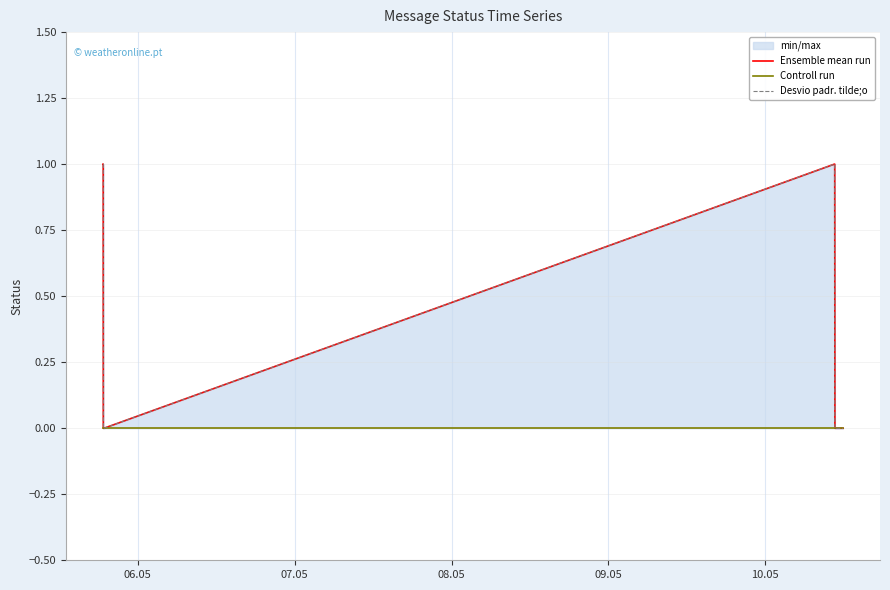

What is the label of the 6th point from the right?

10.05